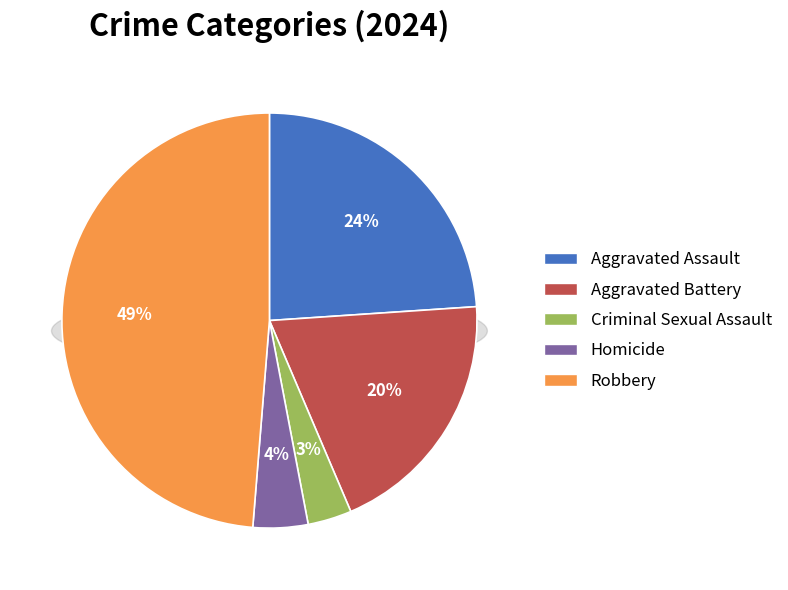

To the nearest percent, what is the combined percentage of Aggravated Assault and Aggravated Battery?

44%